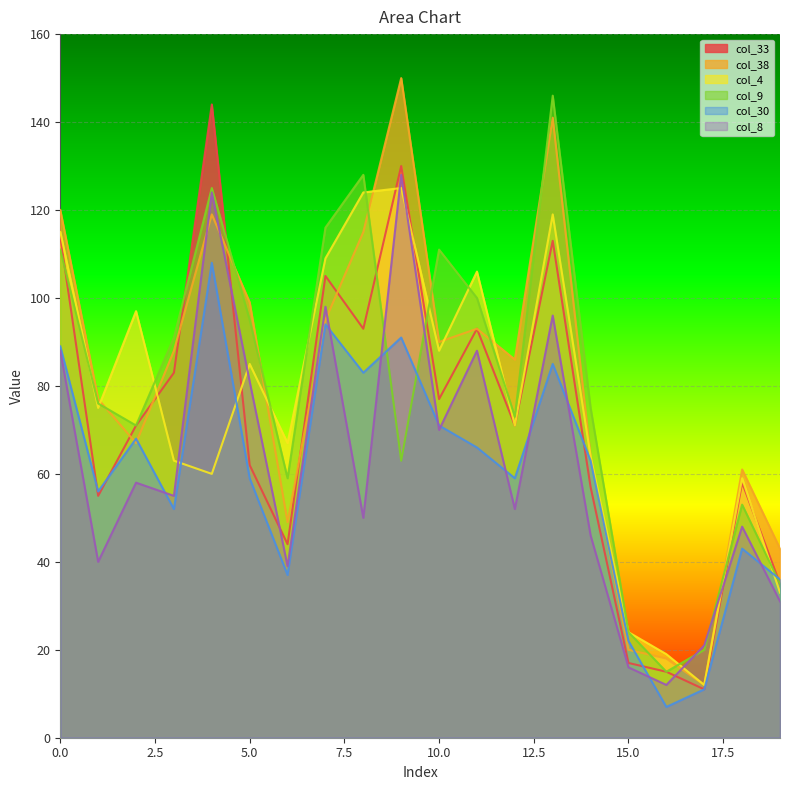

Rank the series by their maximum value, from lowest to highest.

col_30, col_4, col_8, col_33, col_9, col_38